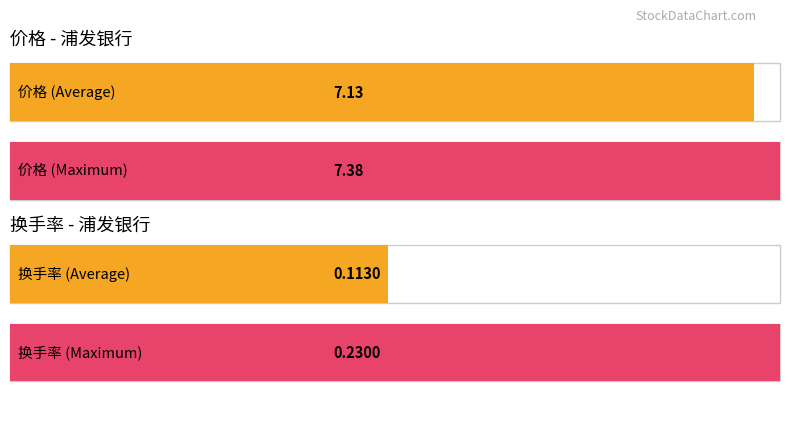

Are the bars grouped side by side (vs. stacked)?

Yes